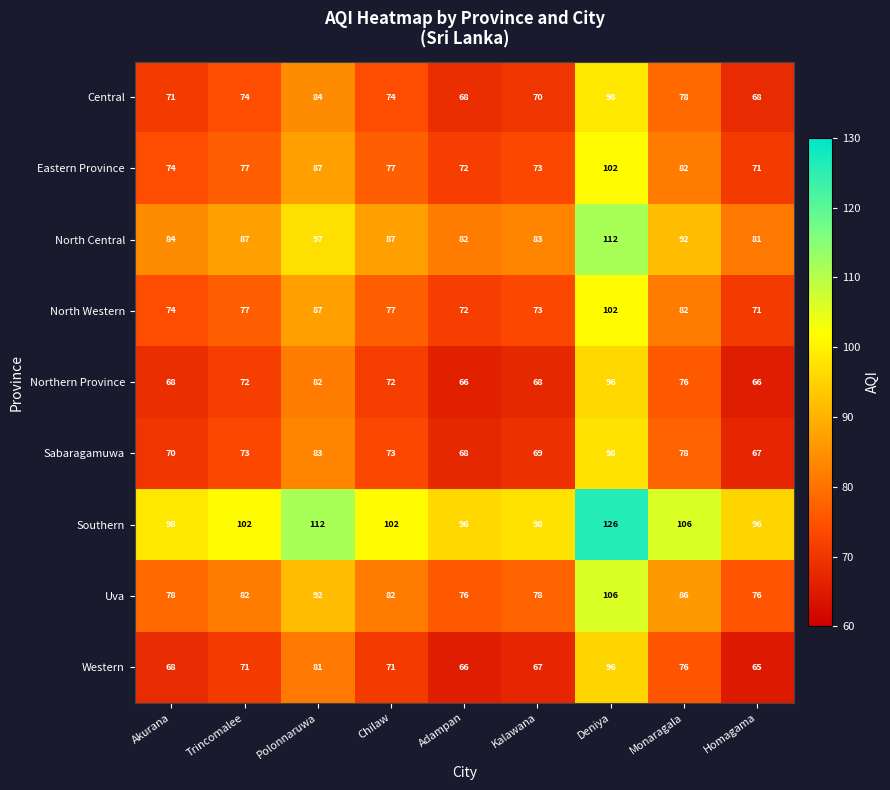

What is the difference between the highest and lowest values at Kalawana?

31